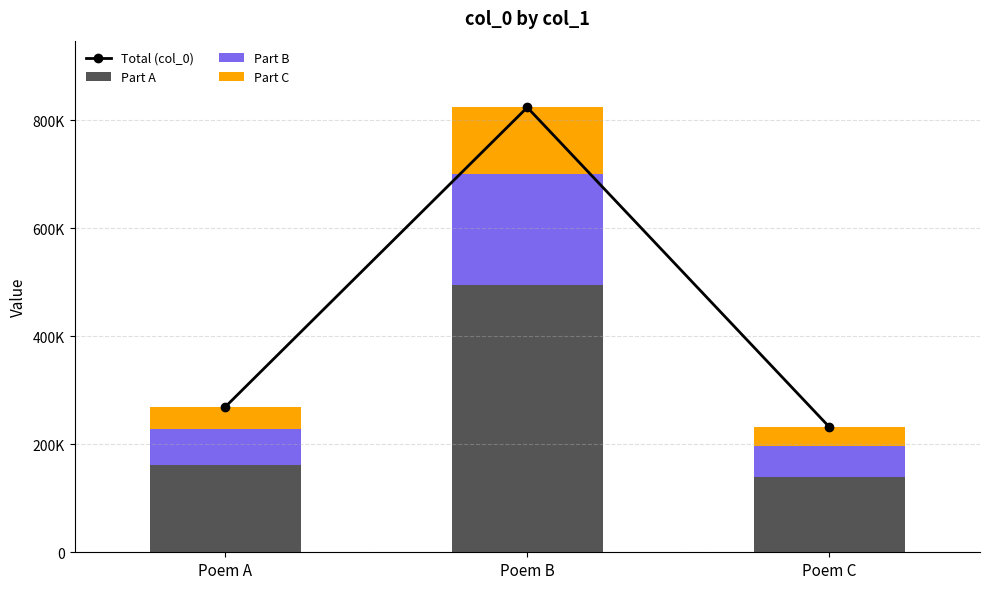

How many data points in Total (col_0) are above 269354?

1